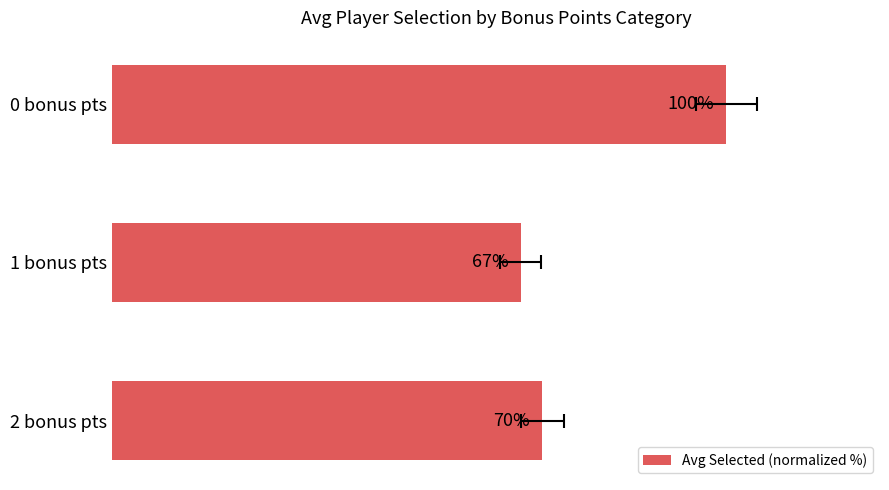

What value does the data have at 0 bonus pts?

100.0